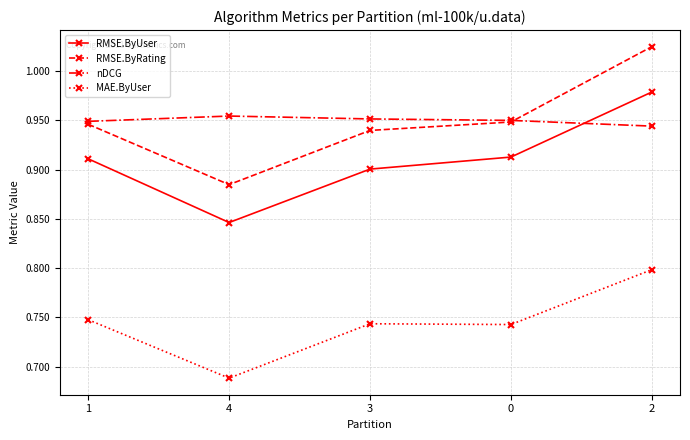

At how many categories does at least one series exceed 0?

5